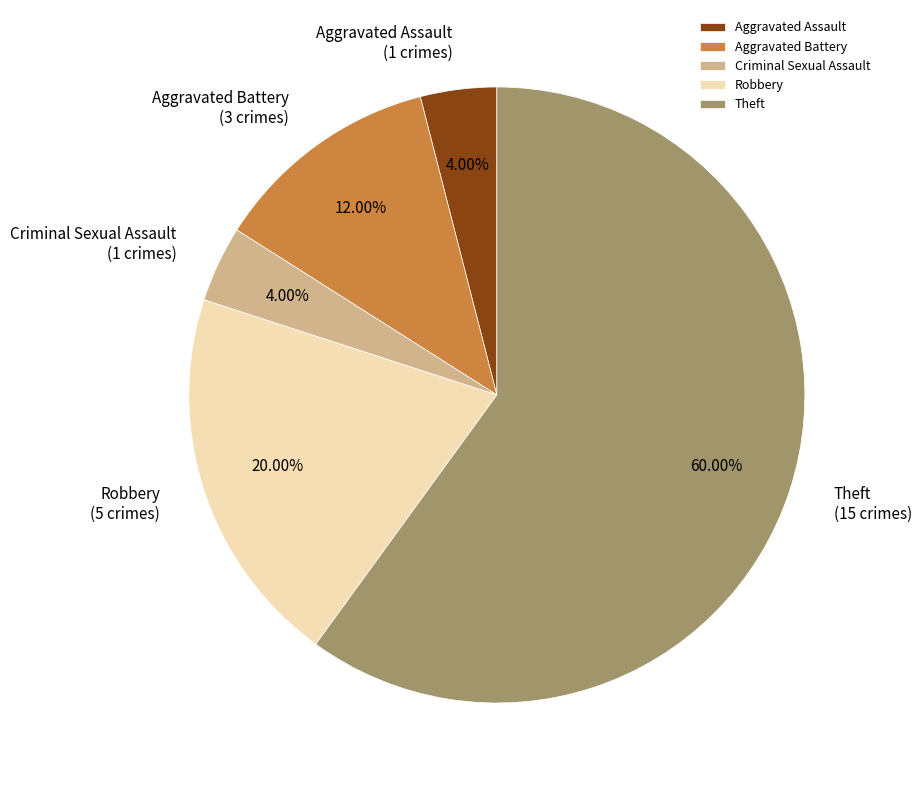

Which category accounts for the majority?

Theft